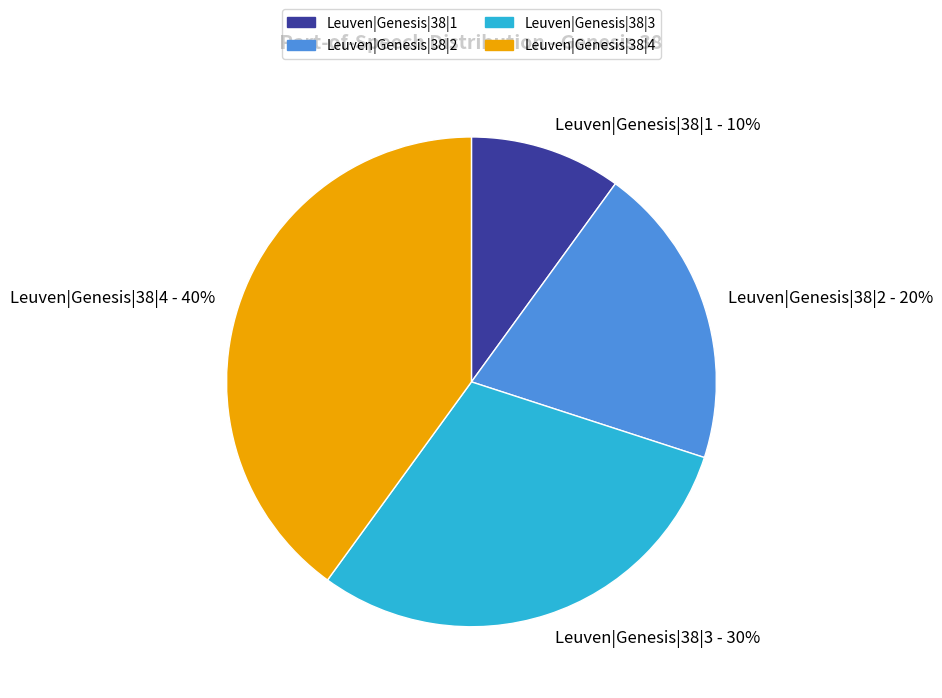

Does any single category account for the majority?

No